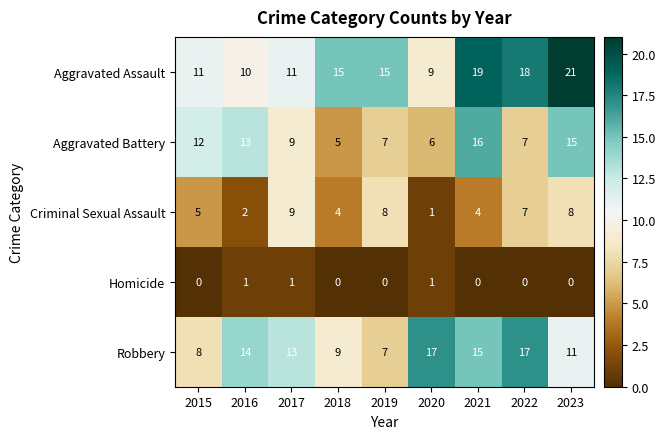

Which series has the largest total across all categories?

Aggravated Assault